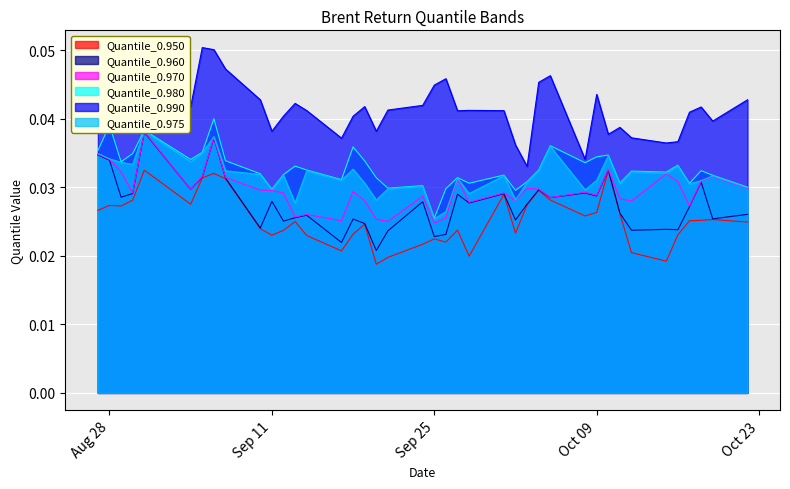

True or false: Quantile_0.990 has more than 0 interior local peaks.

True